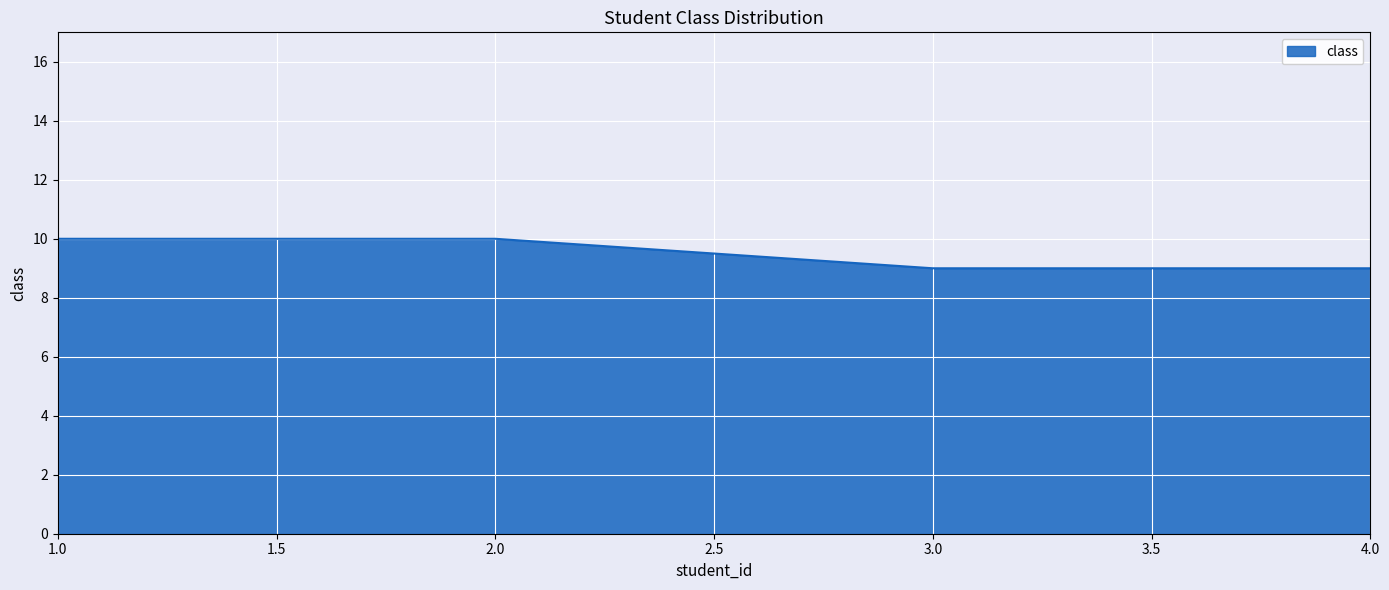

Is it true that the value at 4.0 is 9?

True